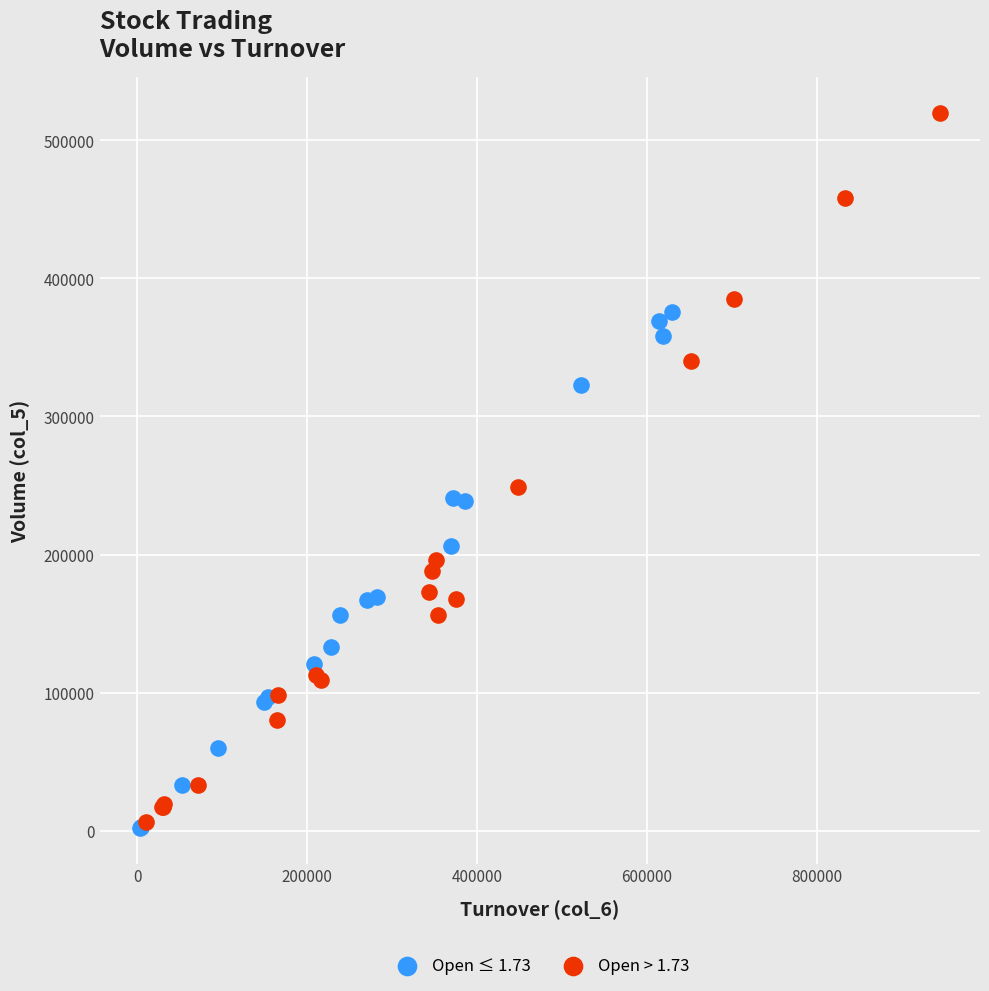

Which series contains the highest Y value?

Open > 1.73